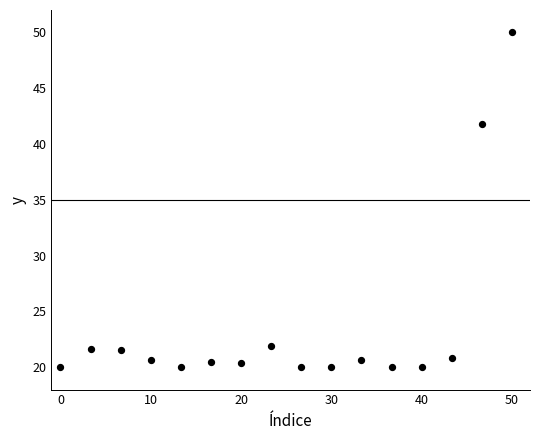

What is the range of Y values (max minus min)?

30.0